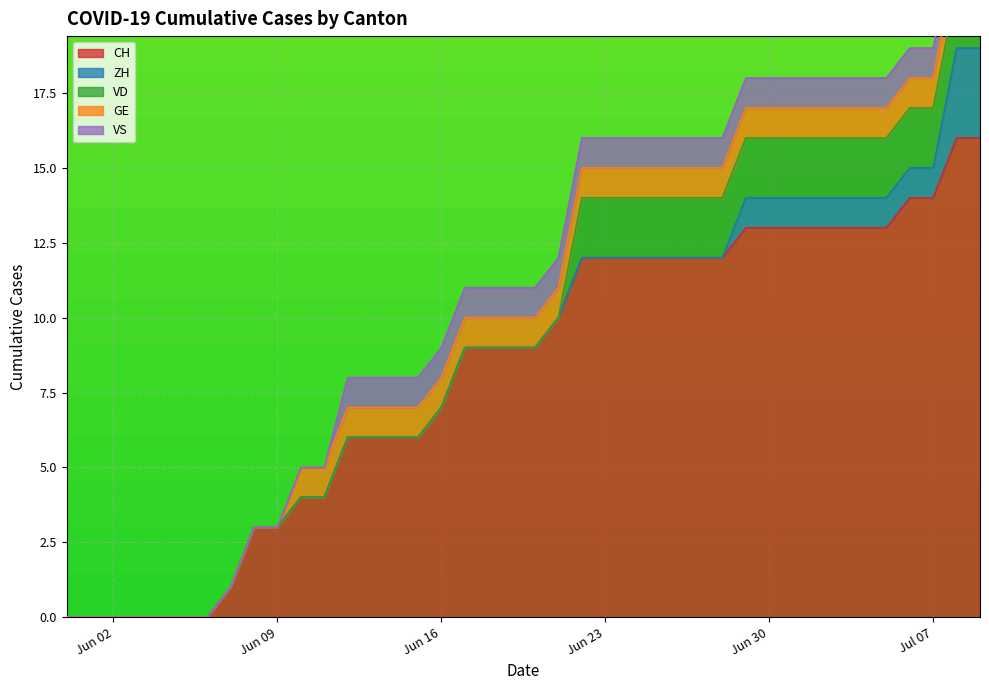

How many values in ZH are above zero?

11